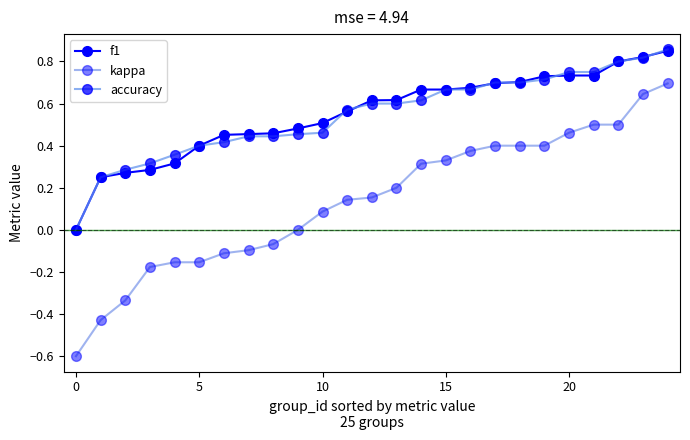

What is the smallest value displayed?

-0.6